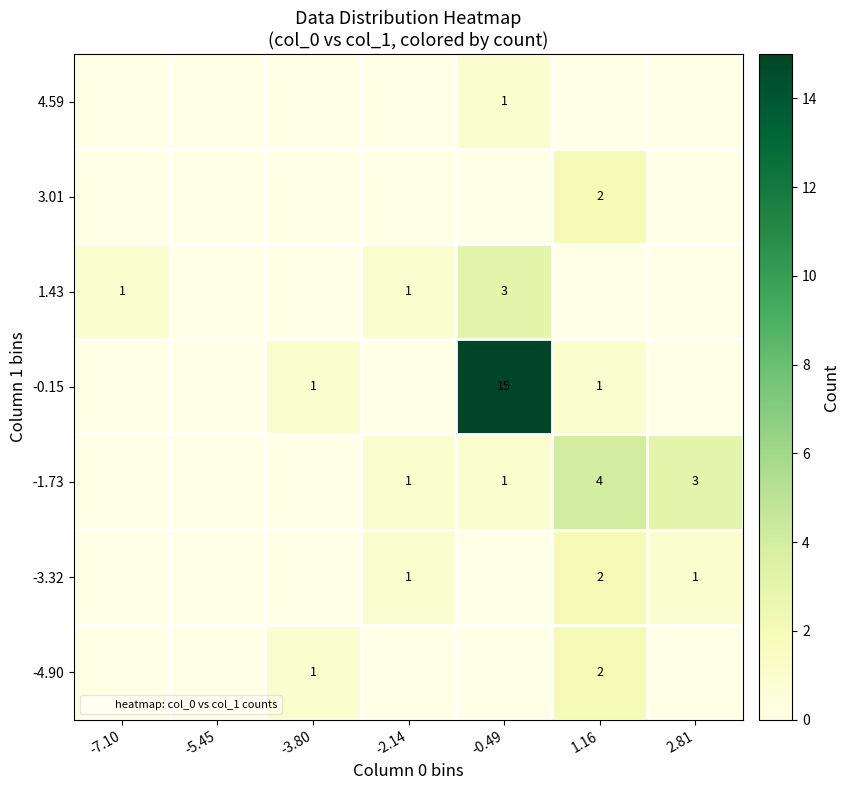

Is it true that -1.73 equals 4 at 1.16?

True